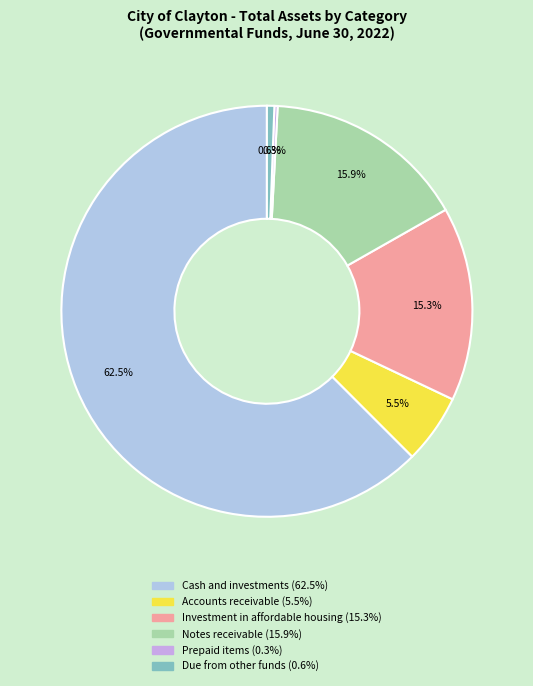

Is there a majority slice in this chart?

Yes